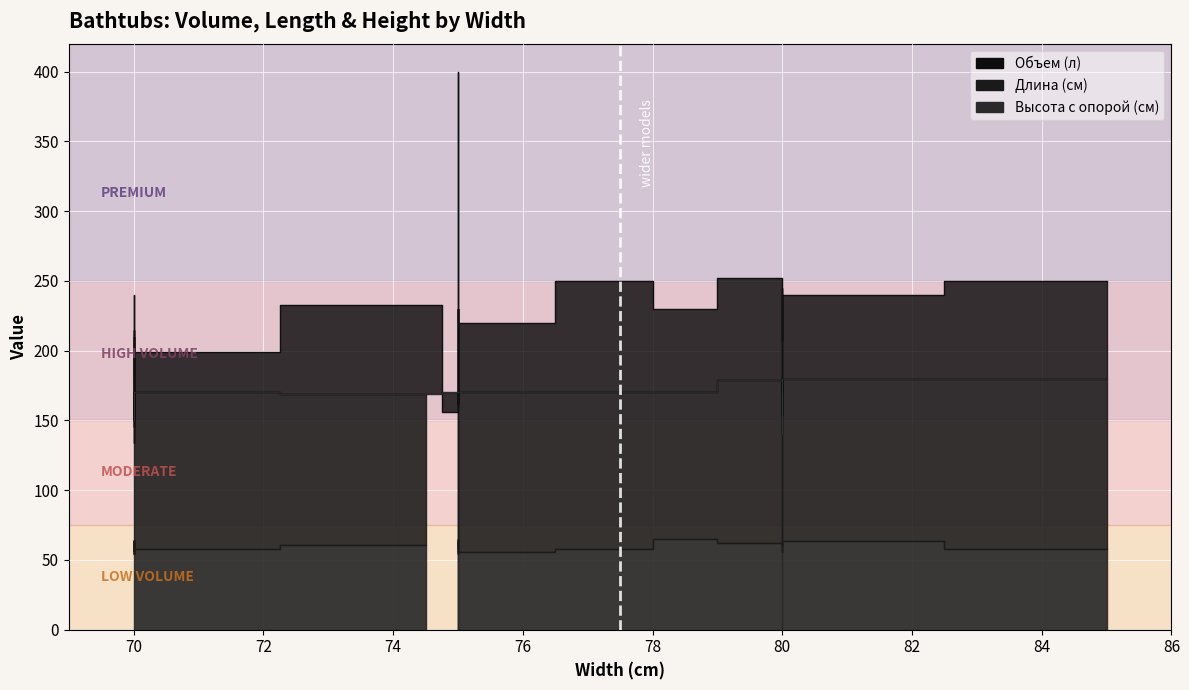

What is the value of the Объем point at the 31st from the left?

158.0